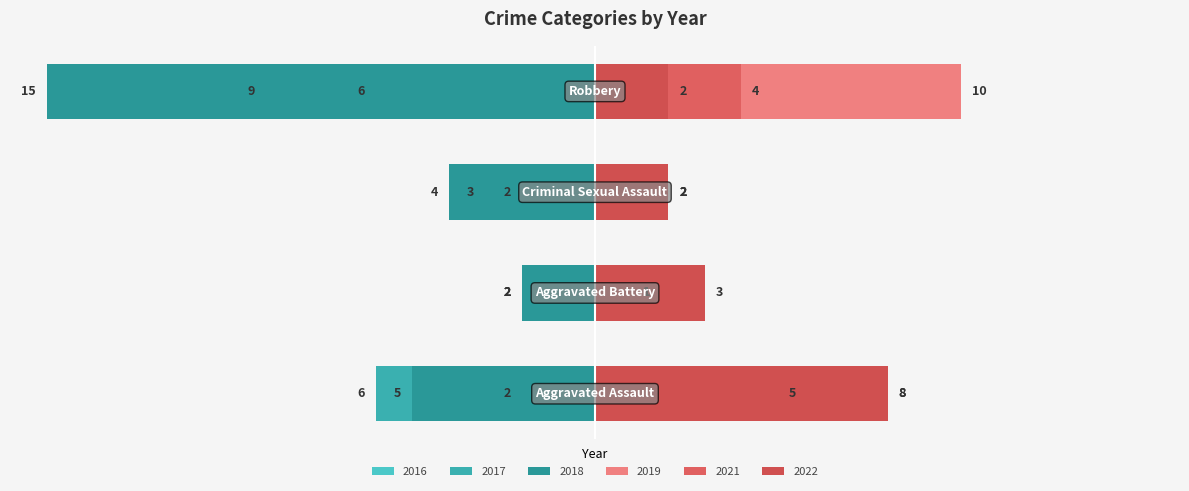

What are all the series names shown in the legend?

2022, 2018, 2019, 2021, 2016, 2017